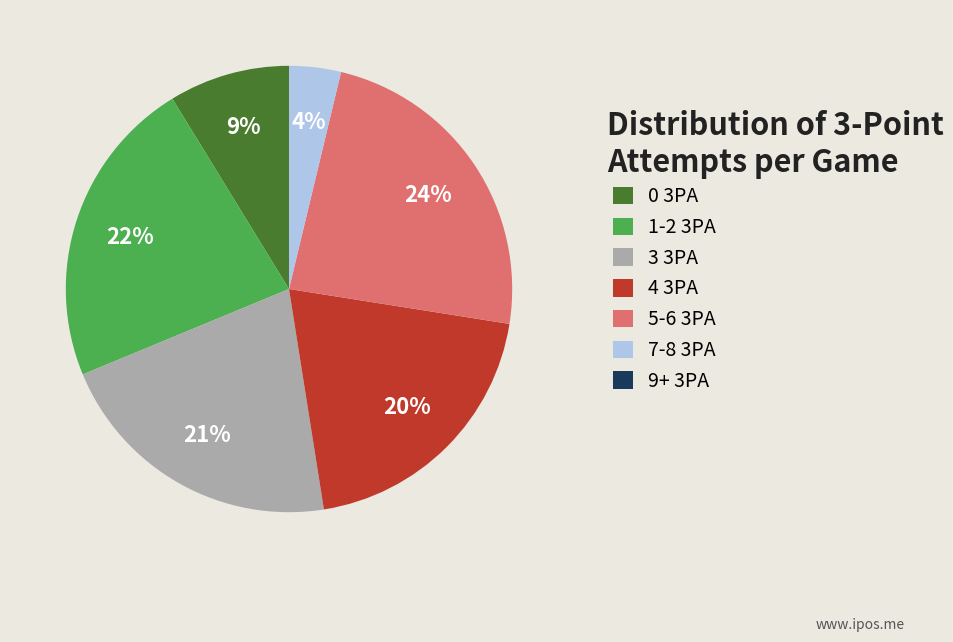

Between 4 3PA and 1-2 3PA, which is larger?

1-2 3PA